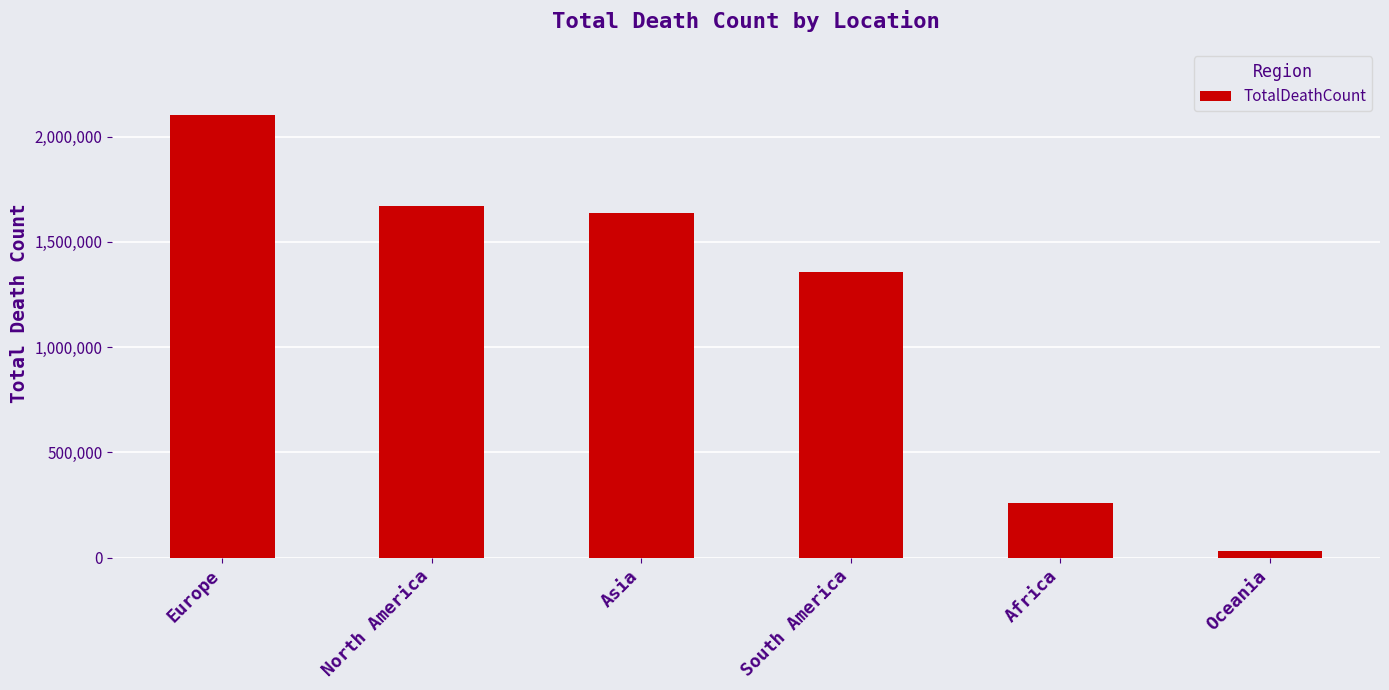

List the labels in order of value, smallest first.

Oceania, Africa, South America, Asia, North America, Europe